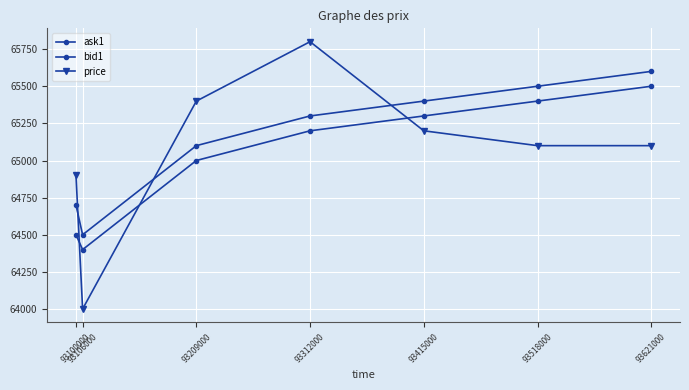

Reading right to left, transcribe all the data shown in this chart.

ask1: 93621000=65600	93518000=65500	93415000=65400	93312000=65300	93209000=65100	93106000=64500	93100000=64700
bid1: 93621000=65500	93518000=65400	93415000=65300	93312000=65200	93209000=65000	93106000=64400	93100000=64500
price: 93621000=65100	93518000=65100	93415000=65200	93312000=65800	93209000=65400	93106000=64000	93100000=64900